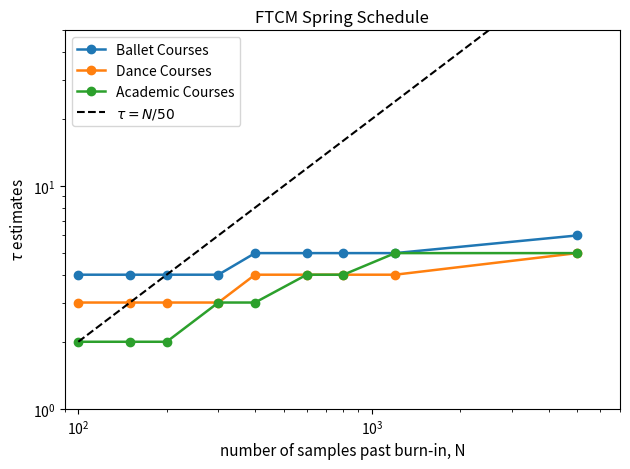

True or false: Dance Courses has more than 0 points higher than both neighbors.

False